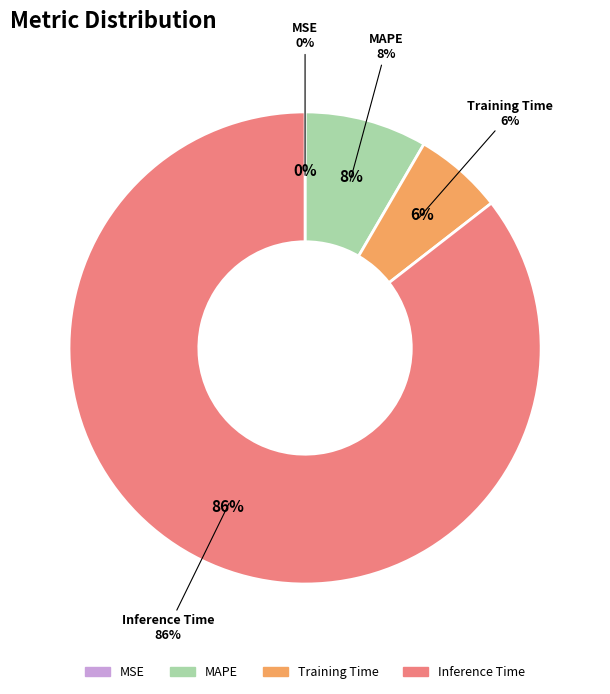

To the nearest percent, what is the combined percentage of Training Time and MAPE?

14%